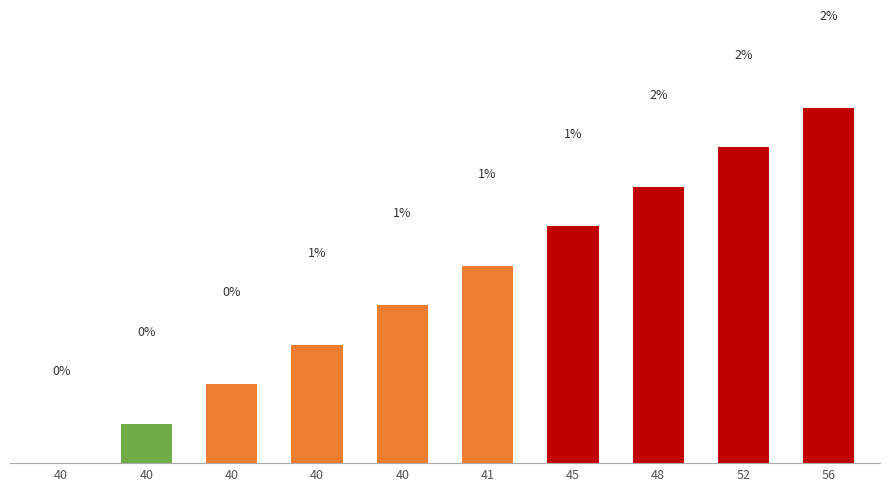

What is the sum of the values at 40 and 41?

1.1